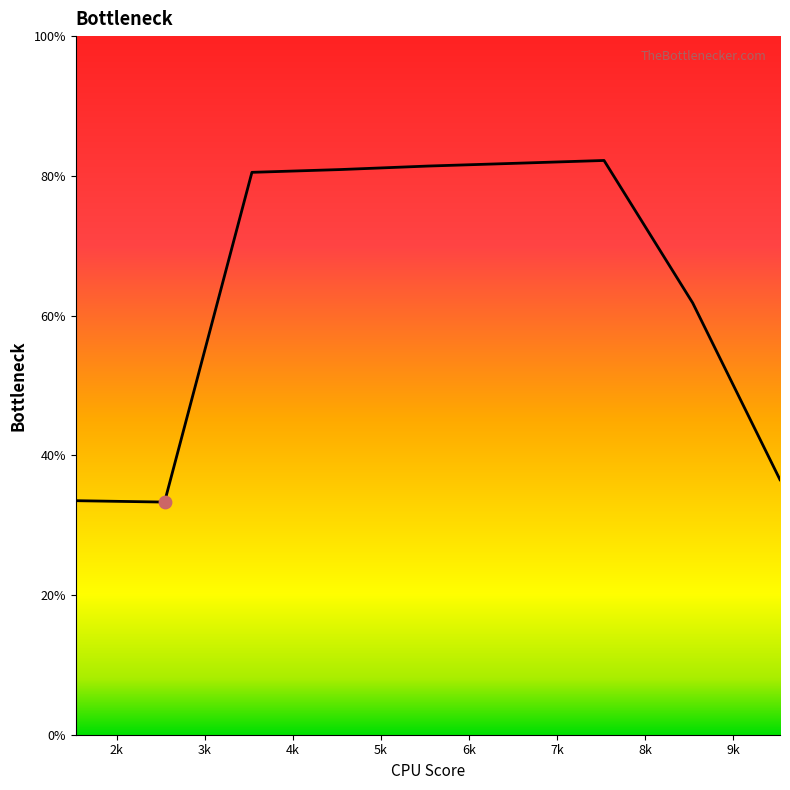

What is the difference between the maximum and minimum values?

48.9